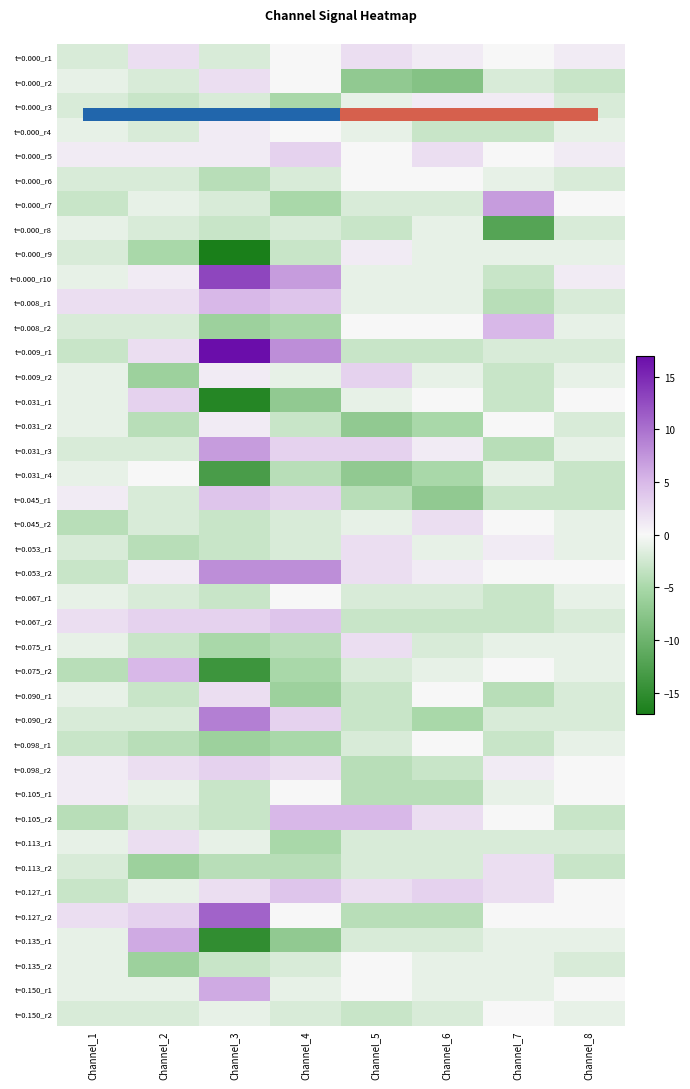

The value of t=0.008_r1 at Channel_8 is -2. True or false?

True